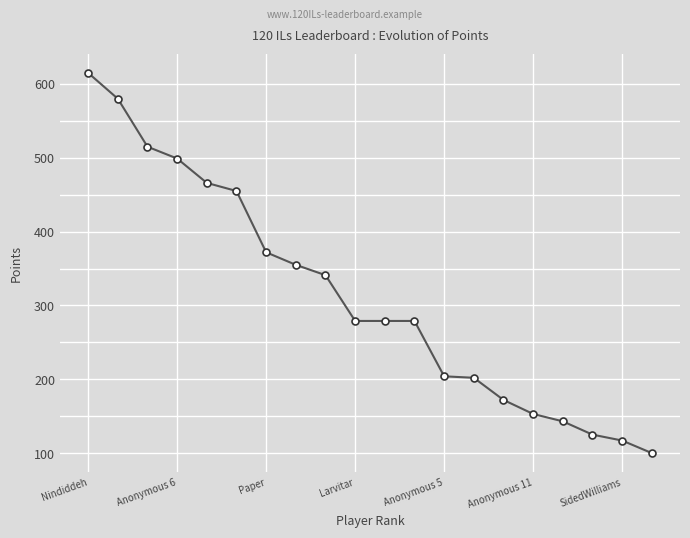

What is the value of the 11th point from the left?

279